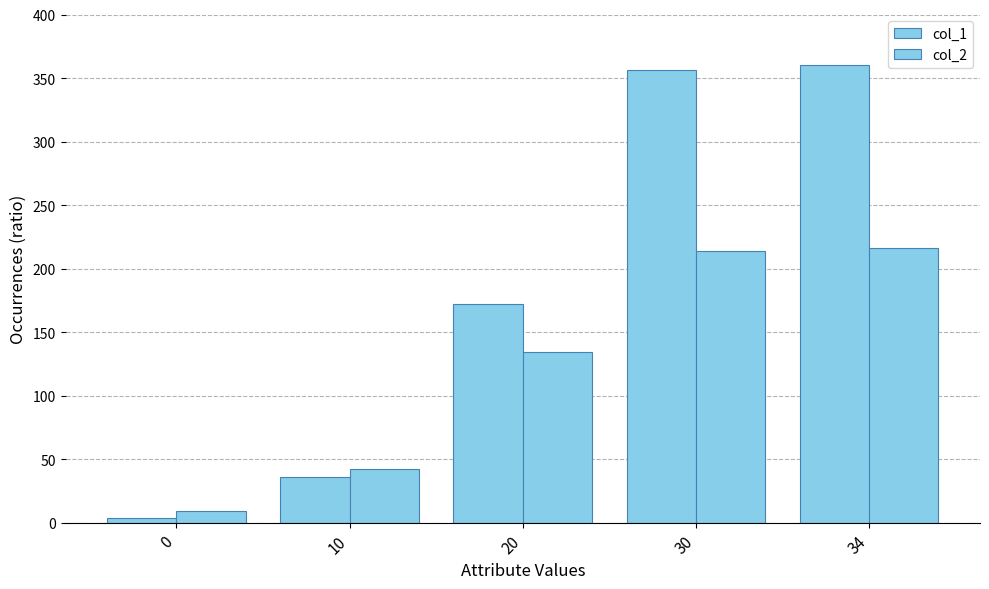

How many values in the col_2 series are below 134?

2